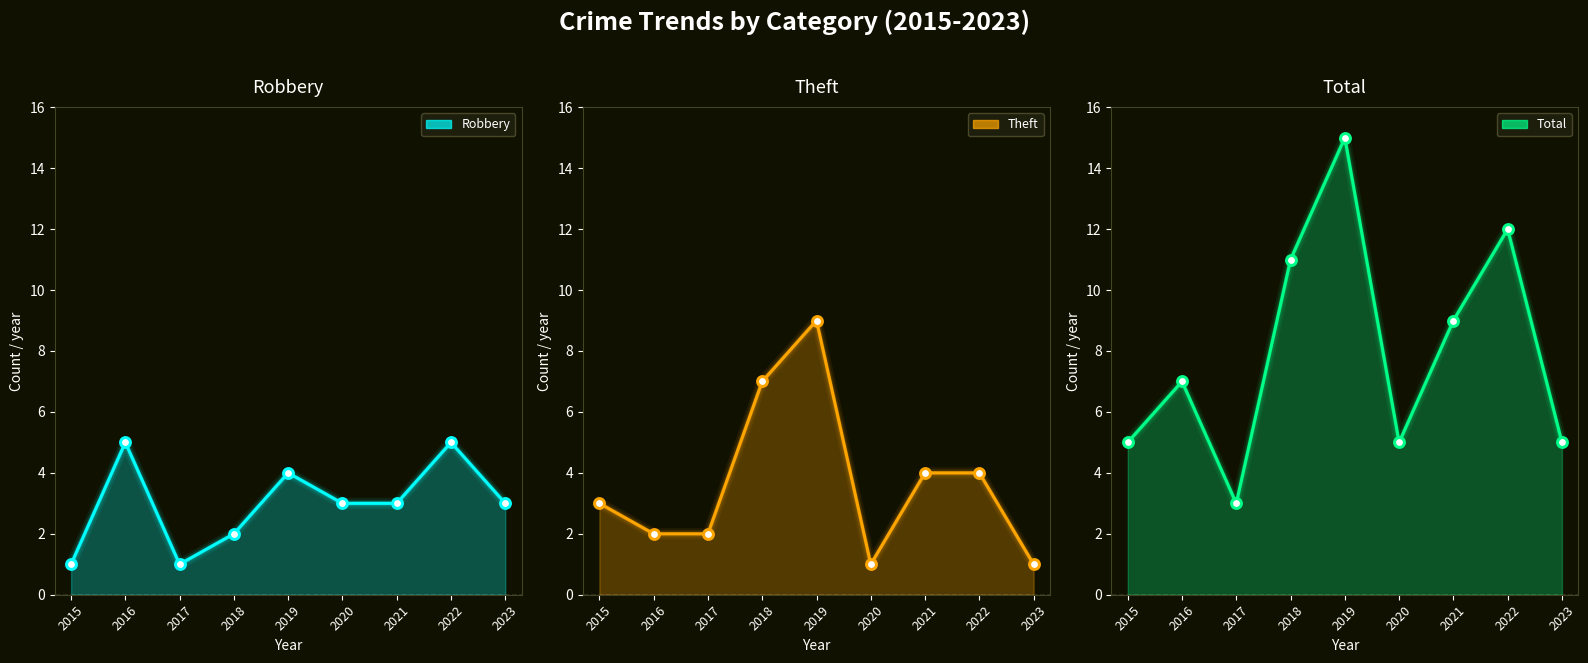

Is the value of Theft at 2017 greater than the value of Theft pts at 2022?

No